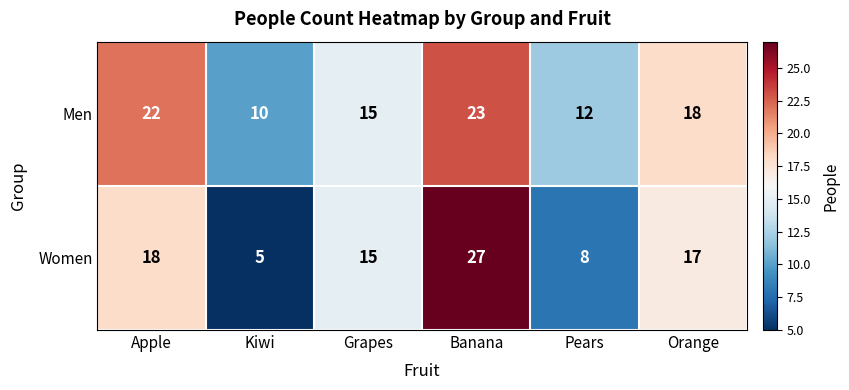

How many data points in Women are less than 17?

3